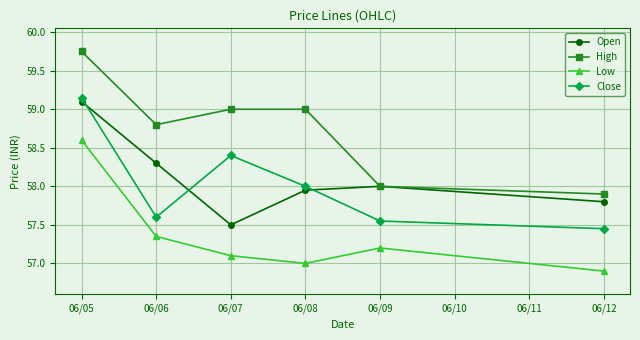

What is the difference between the maximum and minimum values in the High series?

1.8